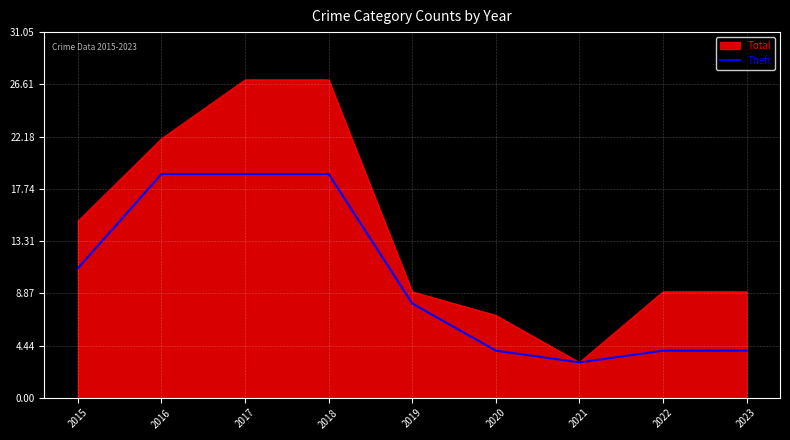

What is the greatest value displayed?

27